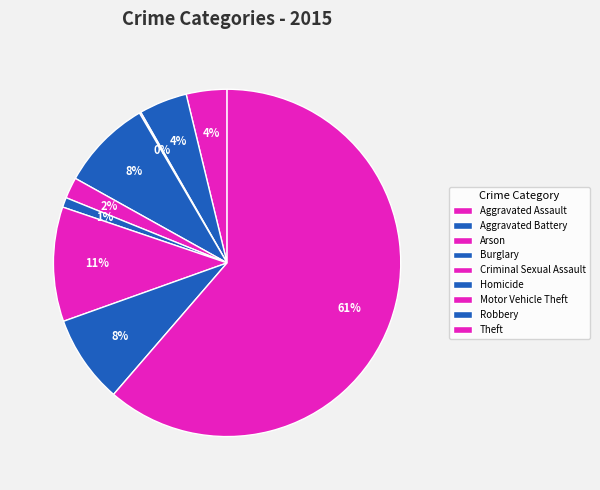

To the nearest percent, what is the difference between the Arson and Robbery slice percentages?

8%